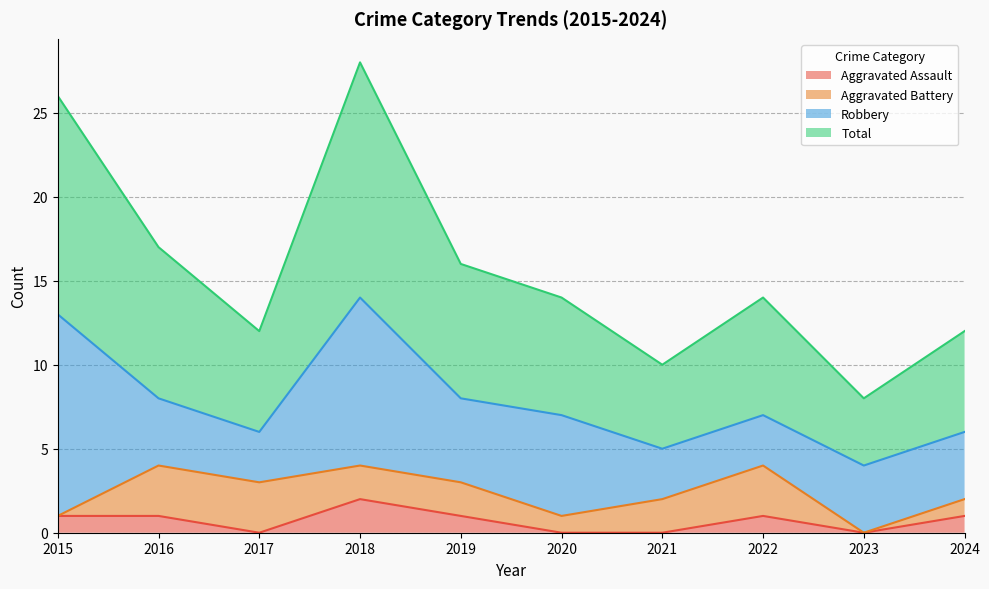

What is the difference between the Total values at 2016 and 2022?

3